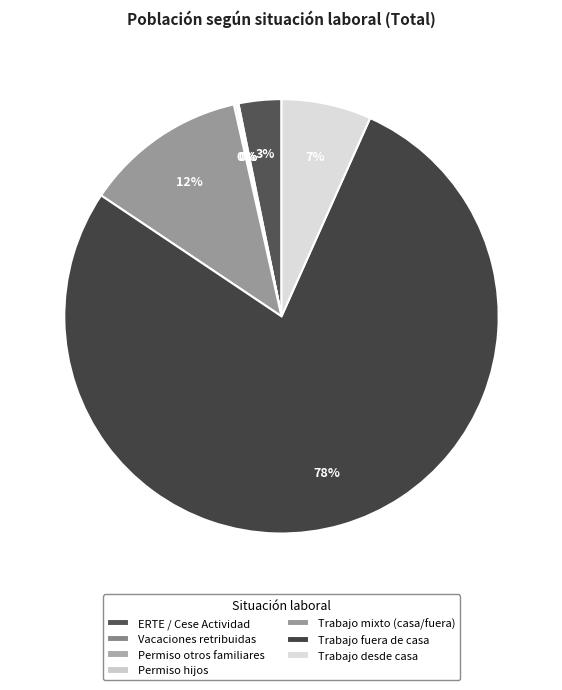

How many slices are in this pie chart?

7